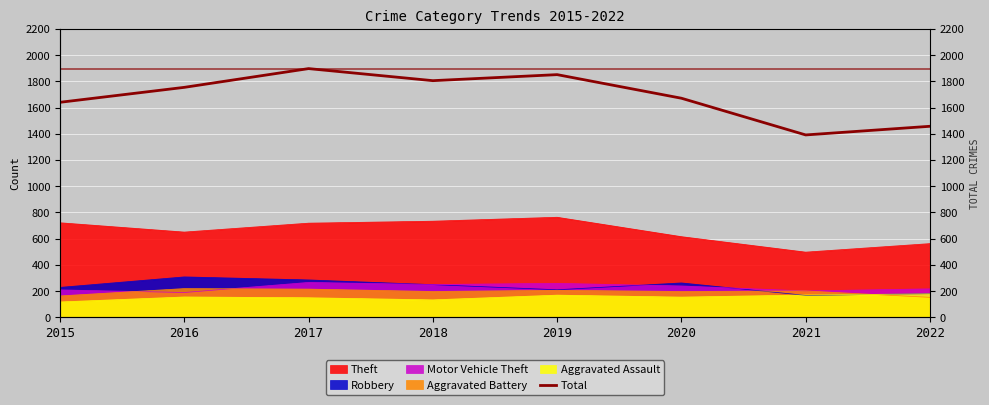

True or false: there are more than 1 points higher than both neighbors.

True